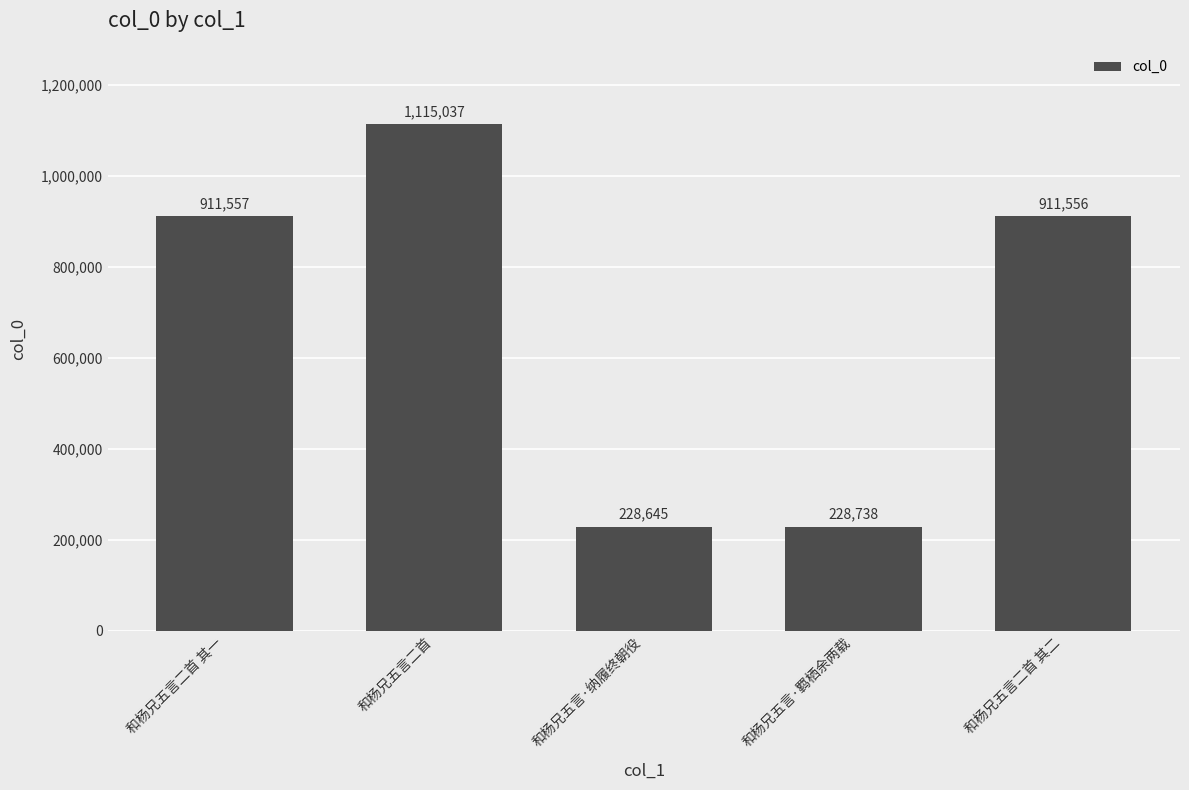

What position from the right is 和杨兄五言二首 其二?

1